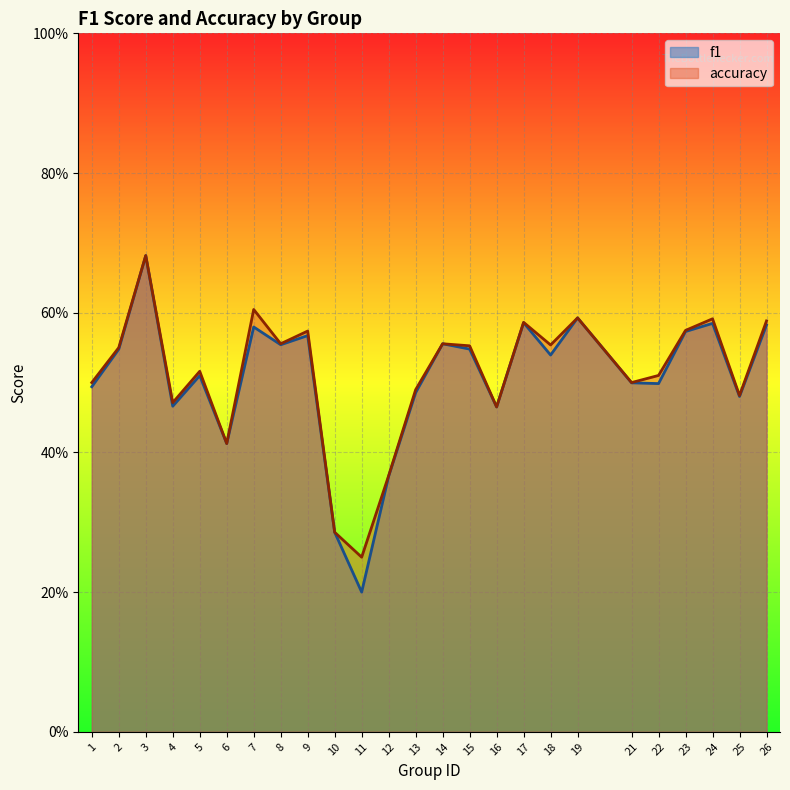

Reading left to right, what are all the values shown in this chart?

f1: 0.5	0.5	0.7	0.5	0.5	0.4	0.6	0.6	0.6	0.3	0.2	0.4	0.5	0.6	0.5	0.5	0.6	0.5	0.6	0.5	0.5	0.6	0.6	0.5	0.6
accuracy: 0.5	0.6	0.7	0.5	0.5	0.4	0.6	0.6	0.6	0.3	0.2	0.4	0.5	0.6	0.6	0.5	0.6	0.6	0.6	0.5	0.5	0.6	0.6	0.5	0.6